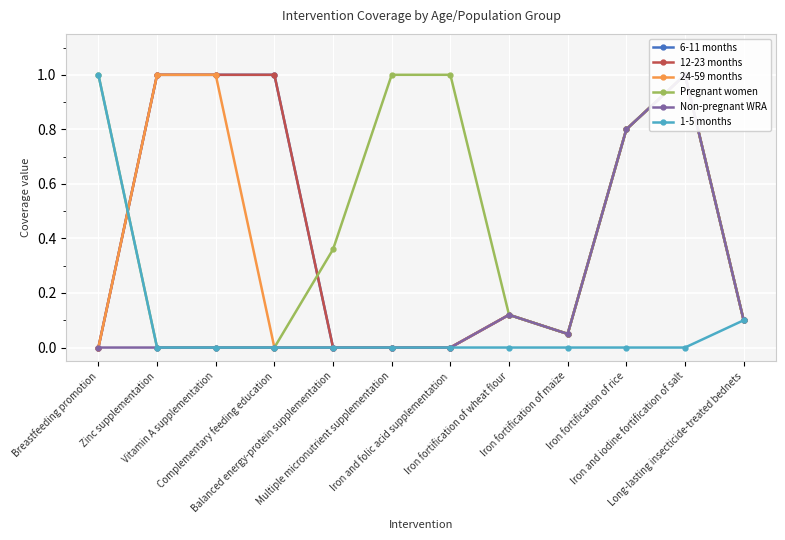

What is the maximum value for 1-5 months?

1.0